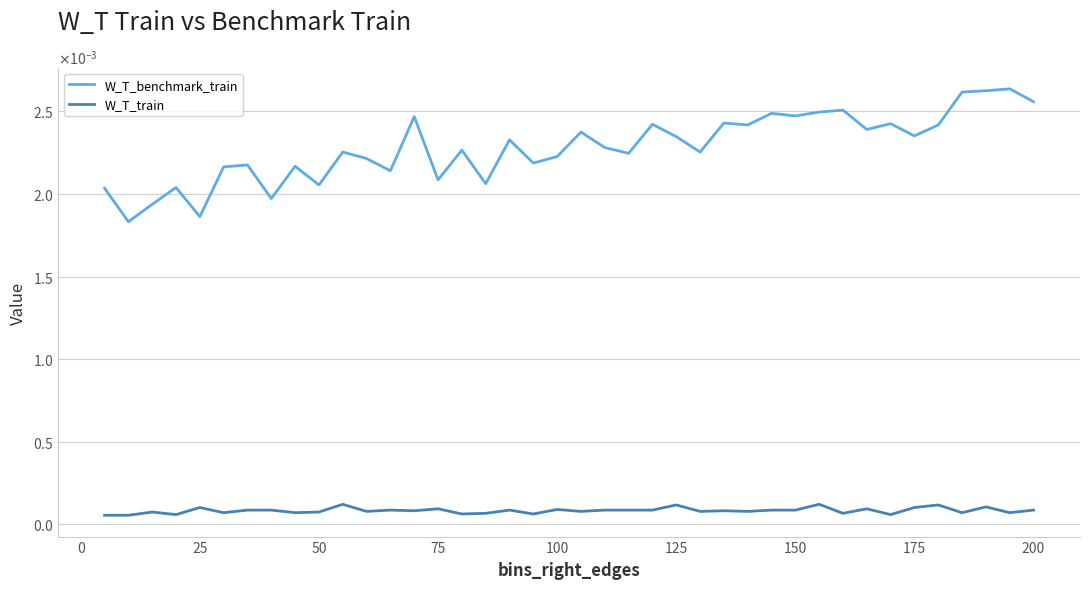

In W_T_benchmark_train, how many points are lower than both neighbors (excluding endpoints)?

14